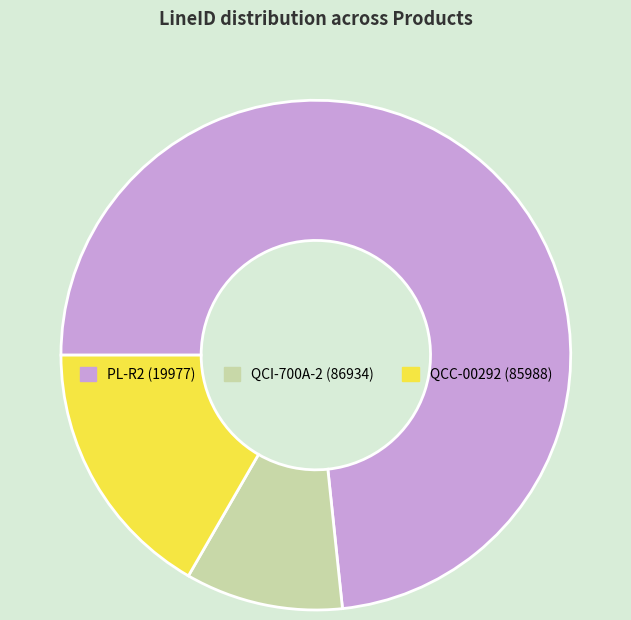

Approximately how many times larger is the value at PL-R2 (19977) compared to QCI-700A-2 (86934)?

7.3